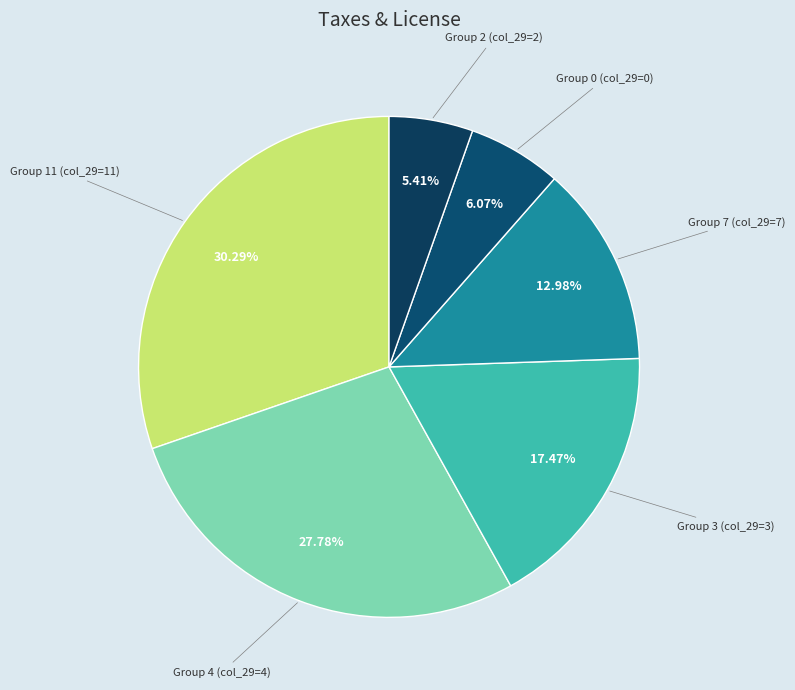

Count the number of slices in the pie.

6